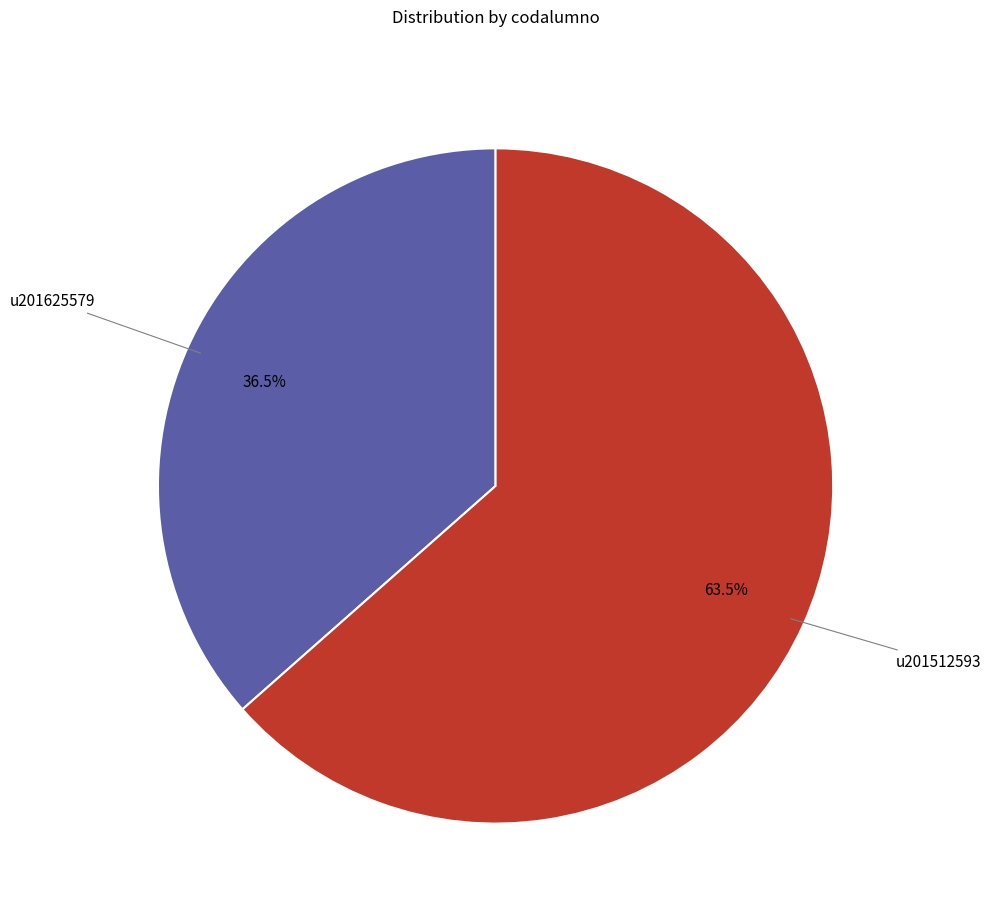

To the nearest percent, what is the average slice percentage?

50%